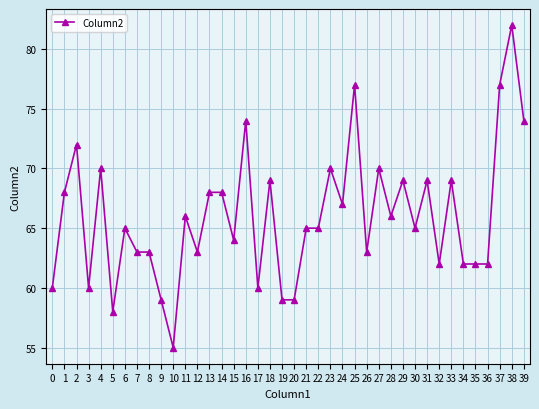

What is the sum of the values at 11 and 7?

129